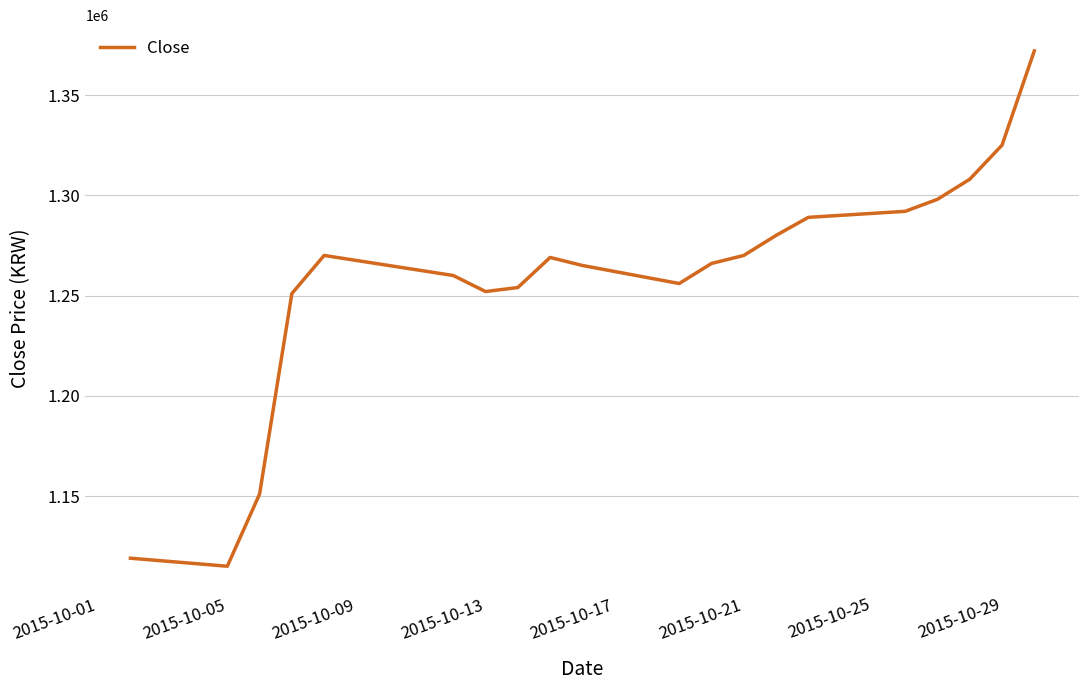

What is the difference between the maximum and minimum values?

257000